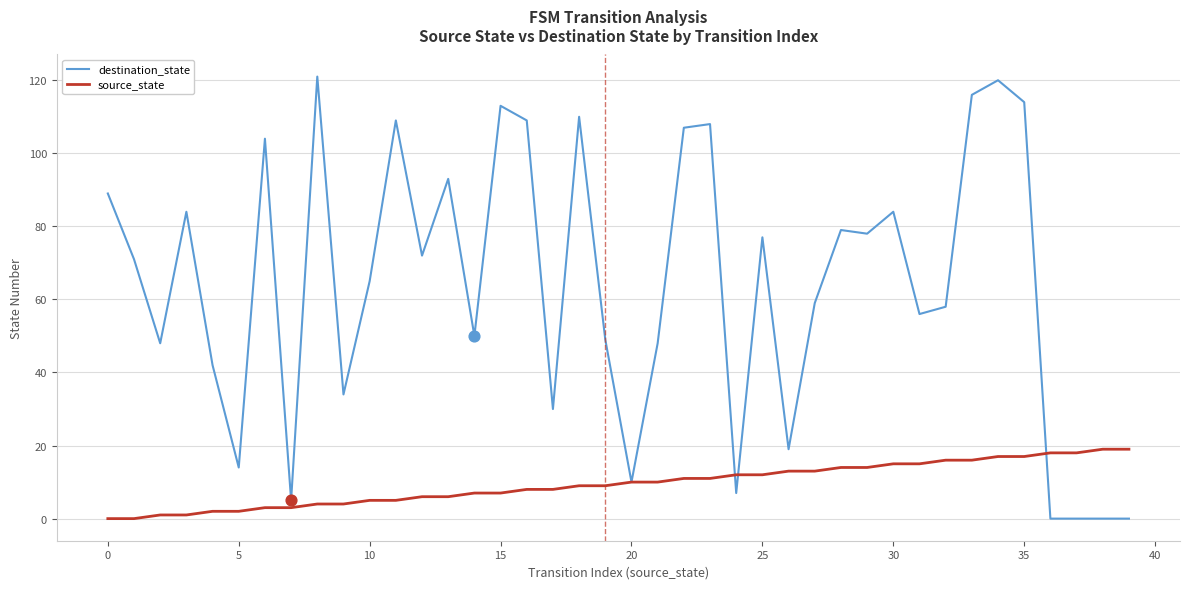

Which series has the largest total across all categories?

destination_state